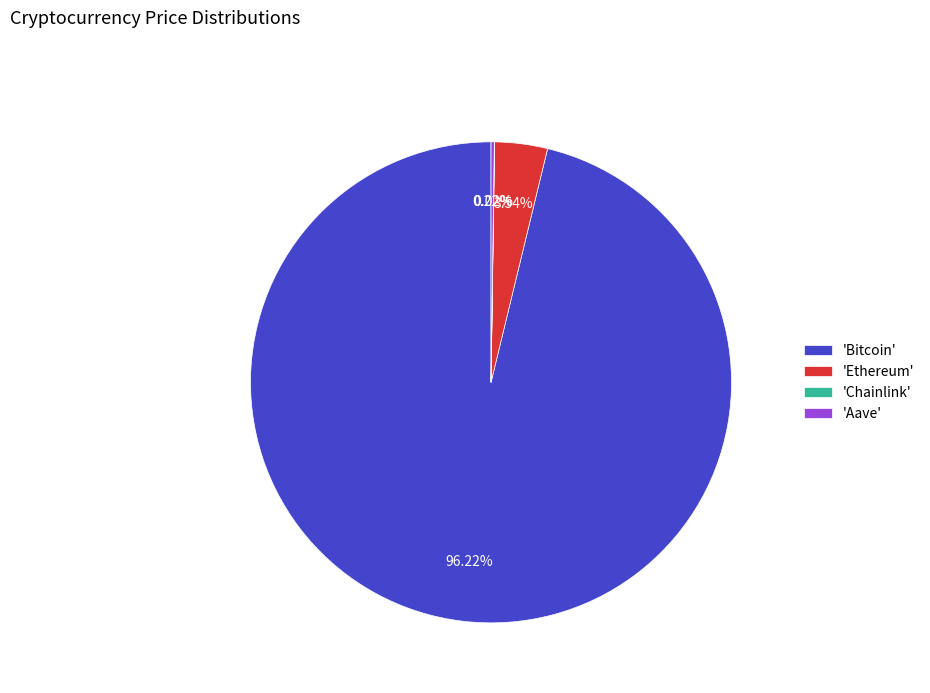

Which slice is the largest?

'Bitcoin'